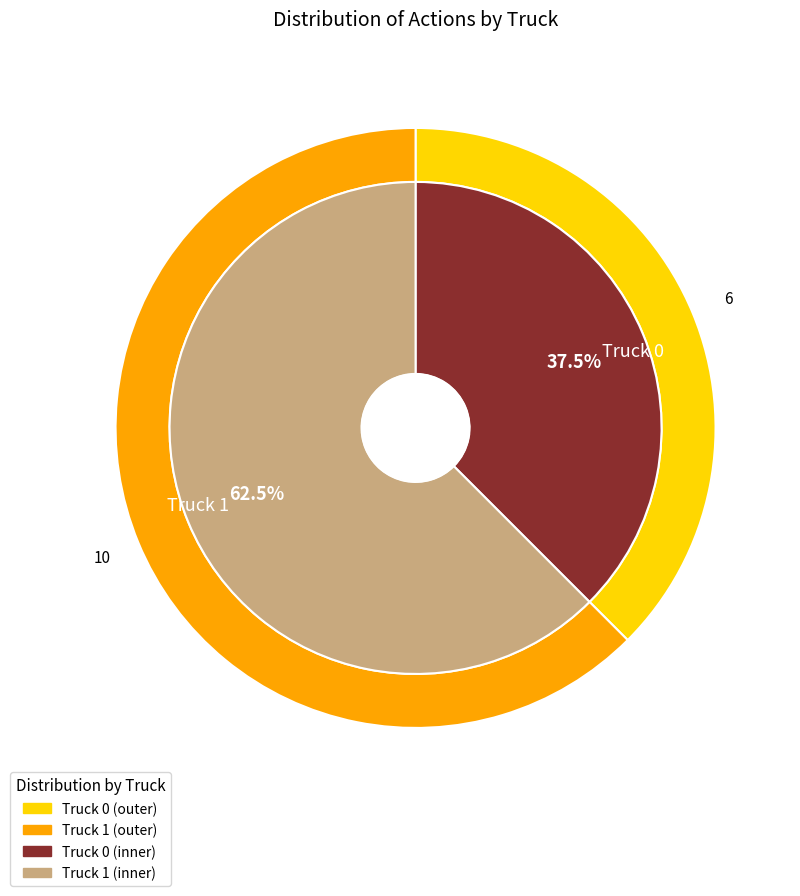

Count the number of slices in the pie.

2